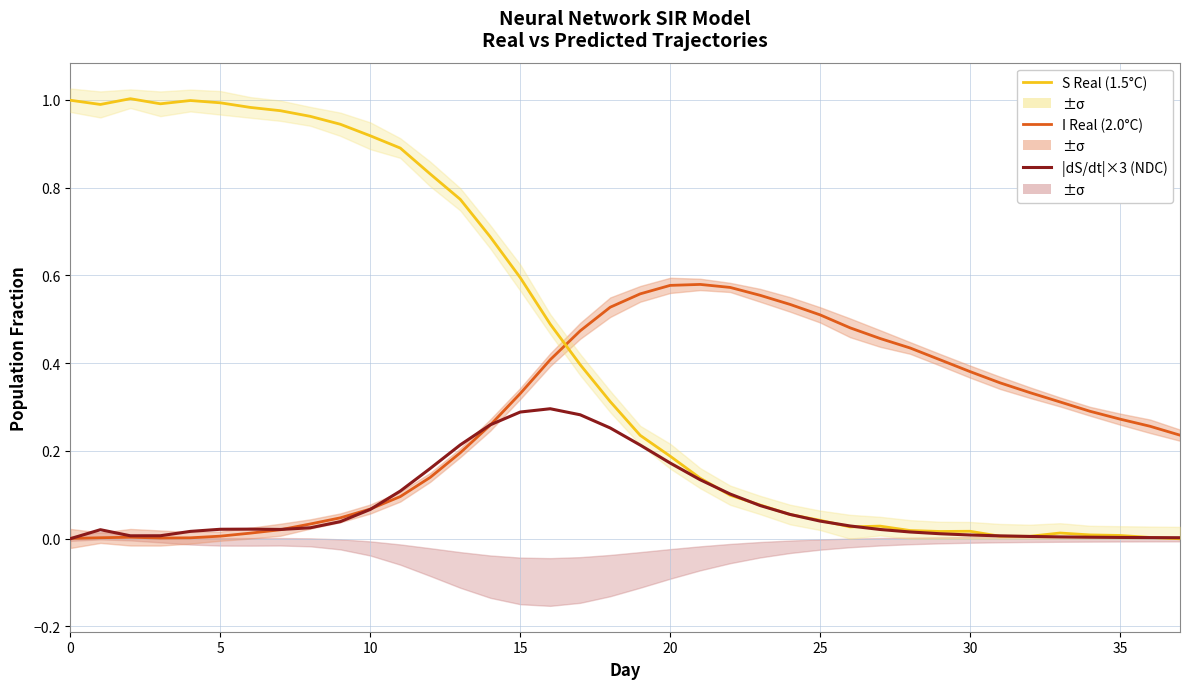

What is the sum of the S Real (1.5°C) values at 22 and 16?

0.6